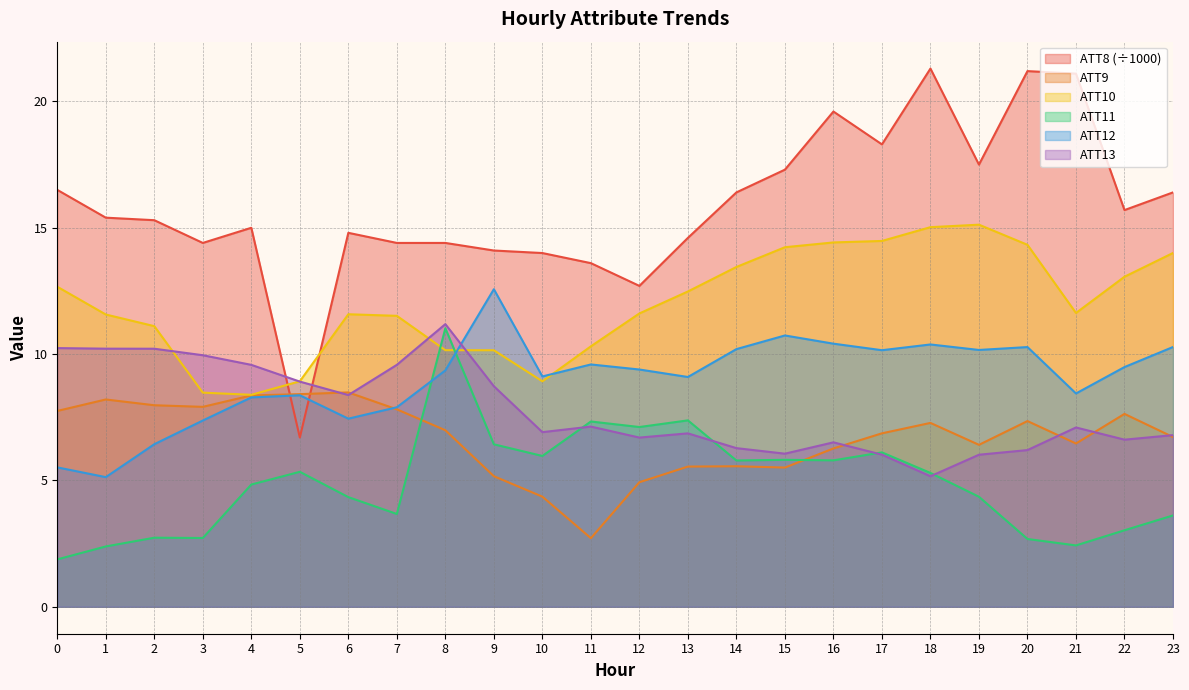

What is the sum of all ATT8 values?

380.7